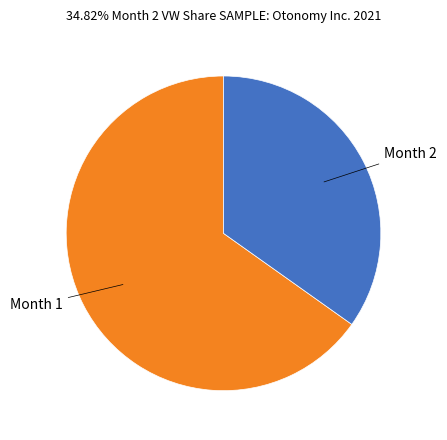

Does any single category account for the majority?

Yes